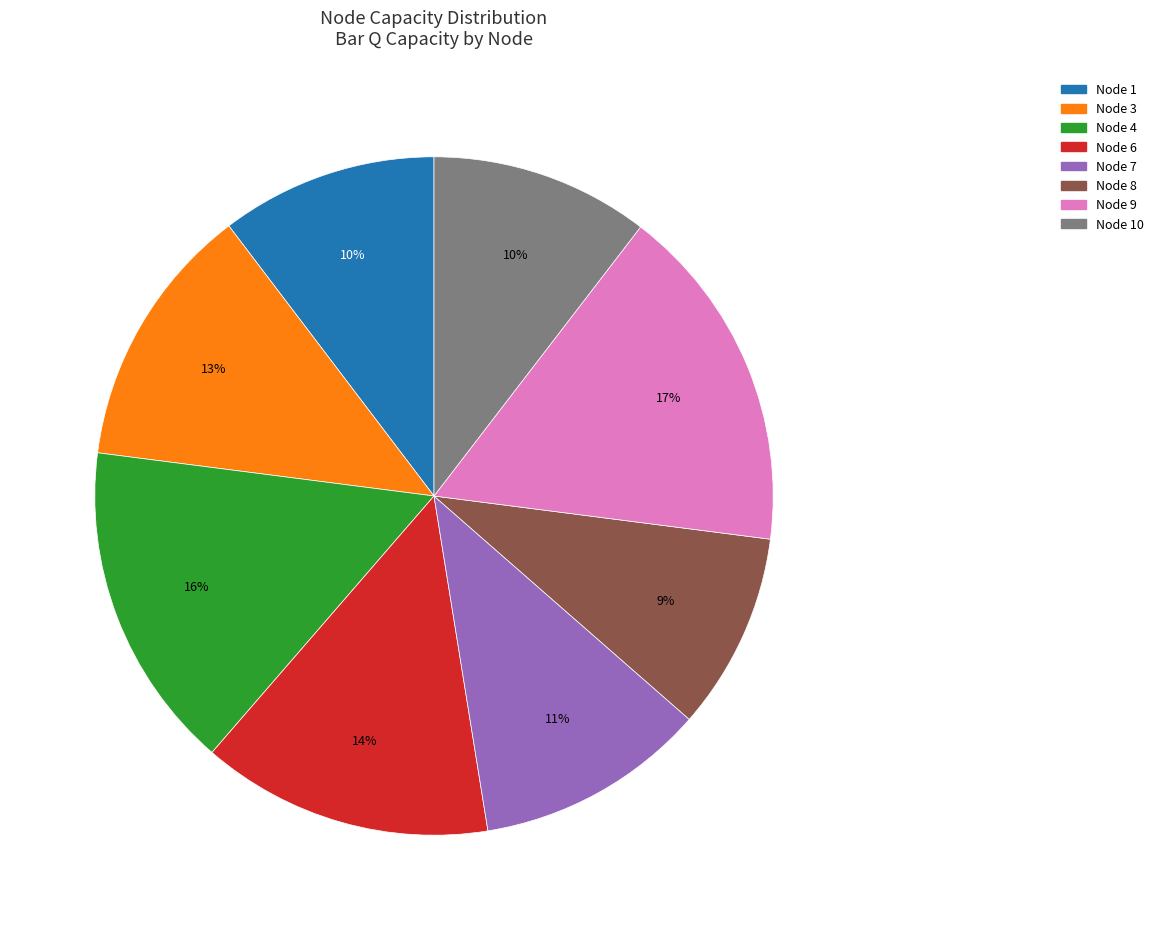

Do Node 10 and Node 3 together represent more than half of the pie?

No